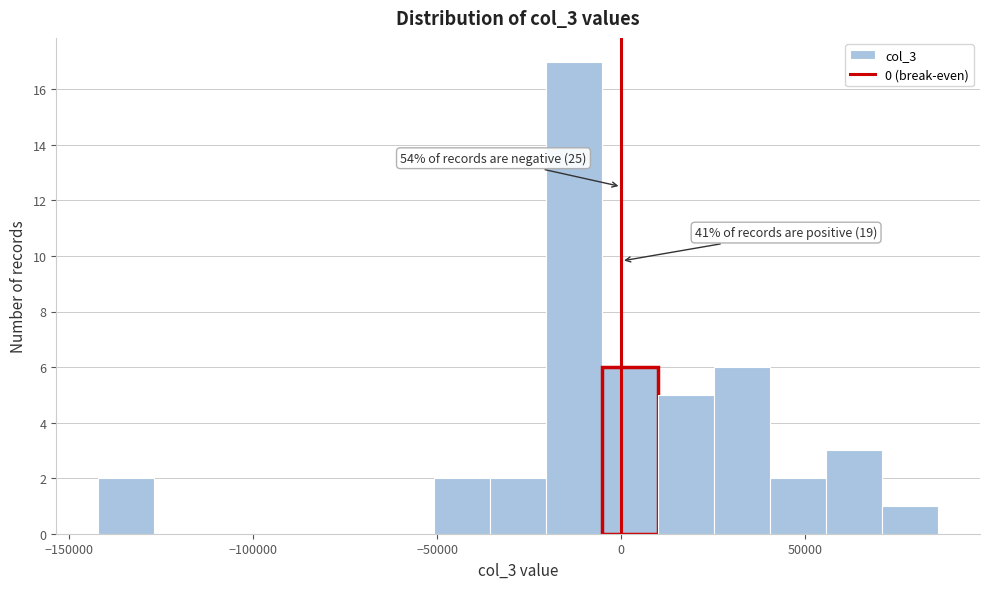

Around what value on the x-axis is the tallest bar? Give the approximate position of its centre, as read against the axis.

-15000